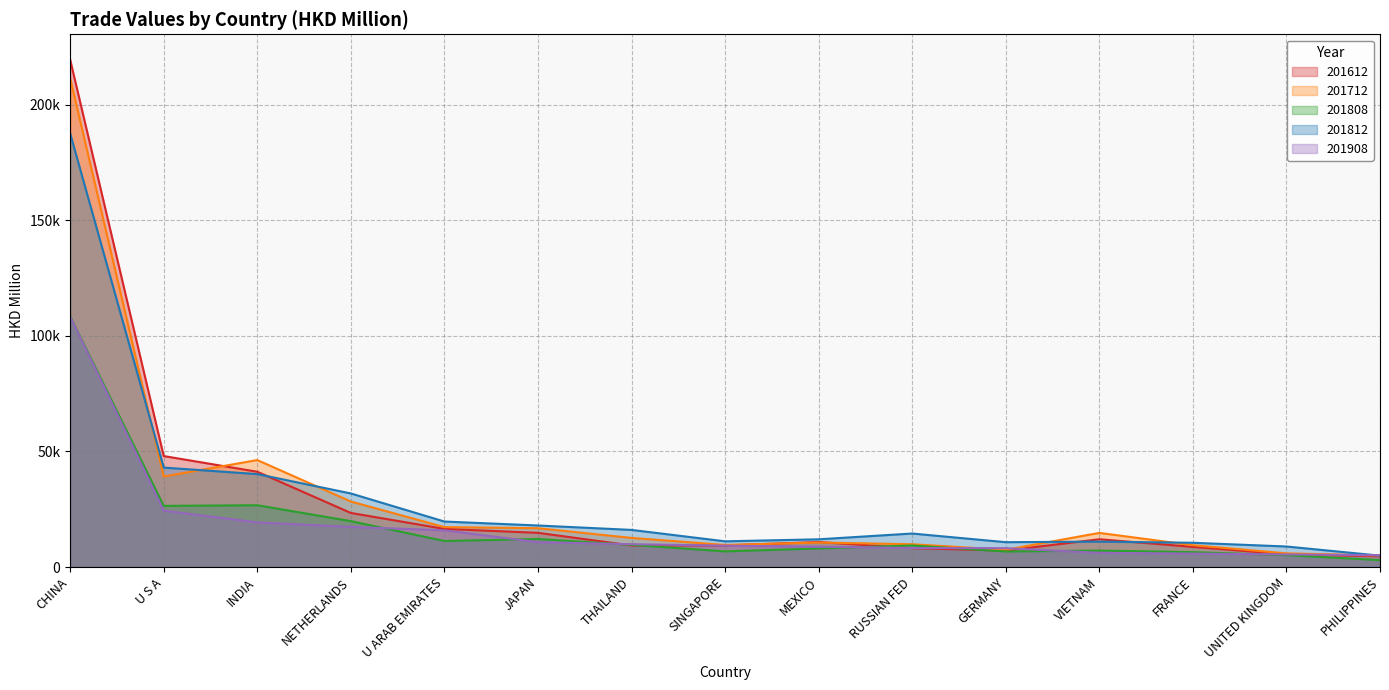

Between INDIA and FRANCE, which series saw the biggest shift?

201712